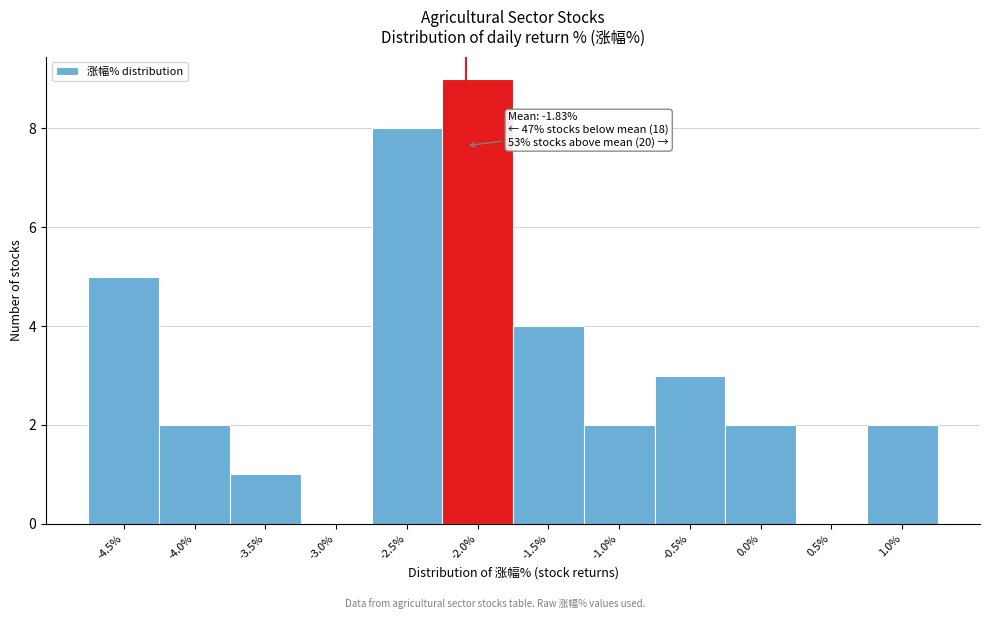

Reading right to left, list all the values displayed in this chart.

1.0%=2	0.5%=0	0.0%=2	-0.5%=3	-1.0%=2	-1.5%=4	-2.0%=9	-2.5%=8	-3.0%=0	-3.5%=1	-4.0%=2	-4.5%=5